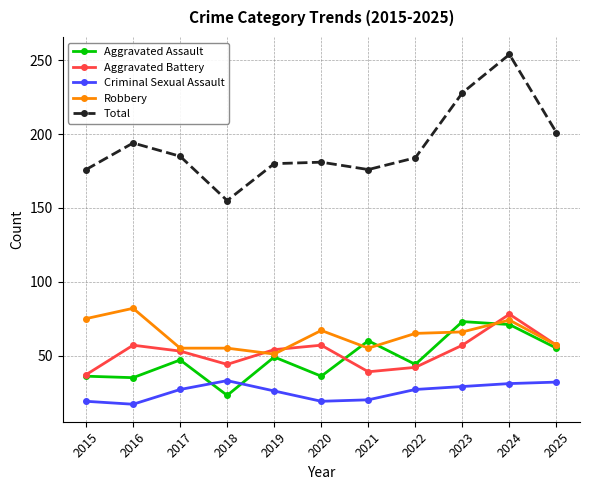

Which category has the highest value in the Aggravated Battery series?

2024